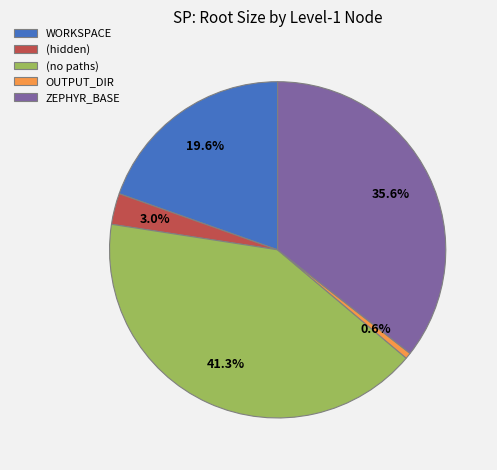

What is the largest slice in the pie chart?

(no paths)